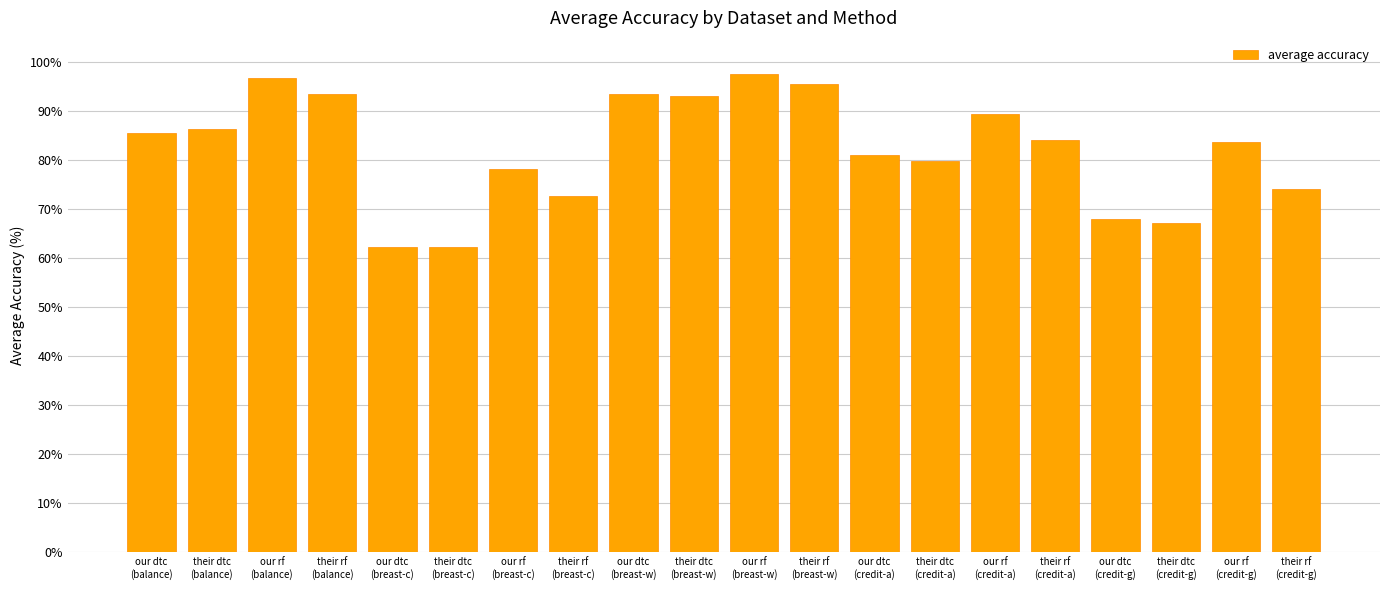

What is the sum of the values at their rf
(credit-g) and our rf
(breast-c)?

152.4